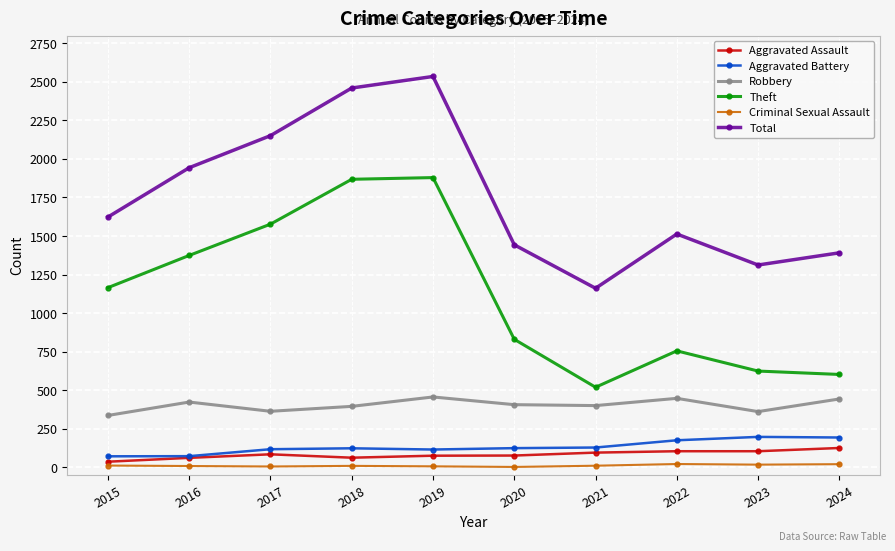

True or false: Total and Criminal Sexual Assault intersect in this chart.

False